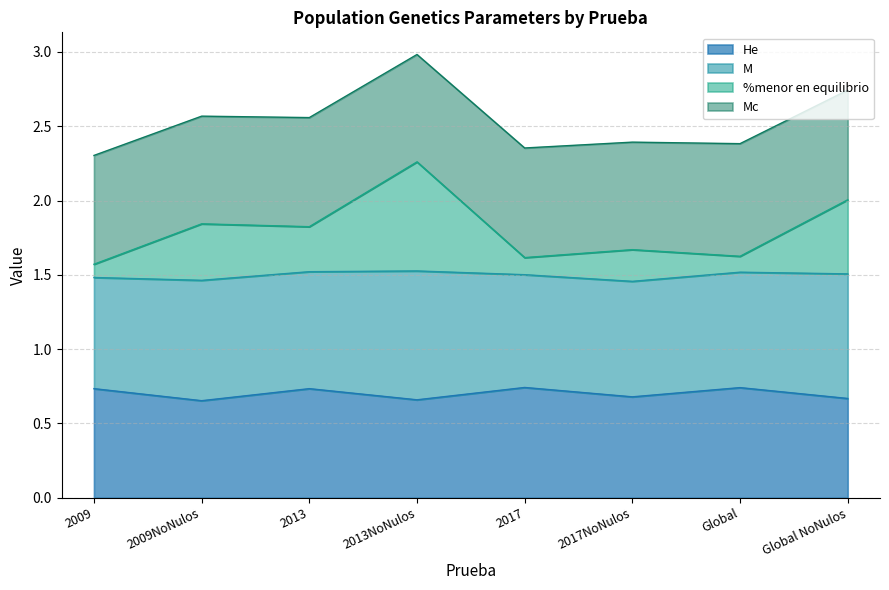

True or false: He has a value of 0.7 at 2017NoNulos.

True